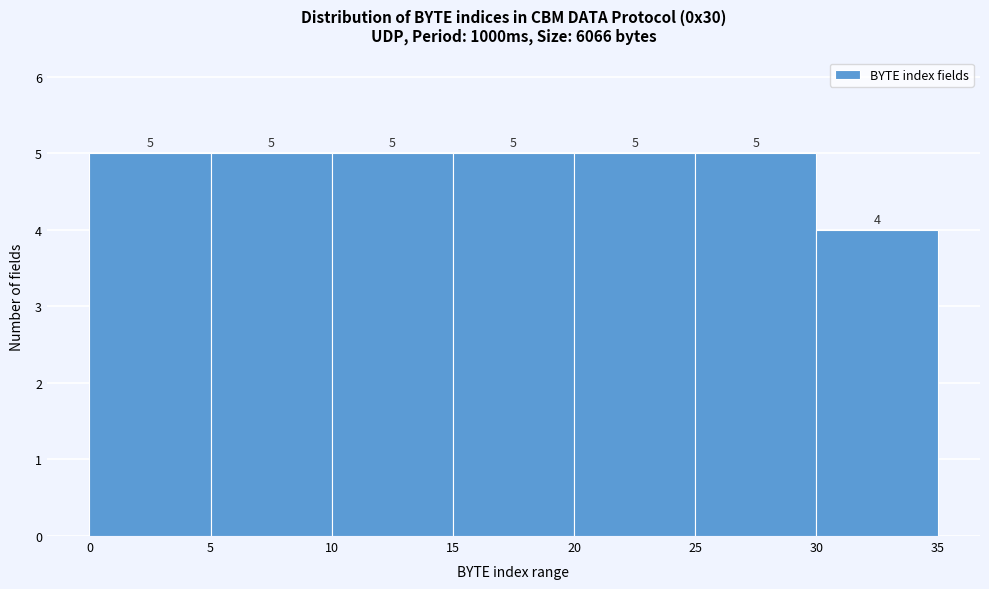

Reading left to right, list every bar in this chart as the range it spans on the x-axis followed by its height.

0 to 5: 5
5 to 10: 5
10 to 15: 5
15 to 20: 5
20 to 25: 5
25 to 30: 5
30 to 35: 4